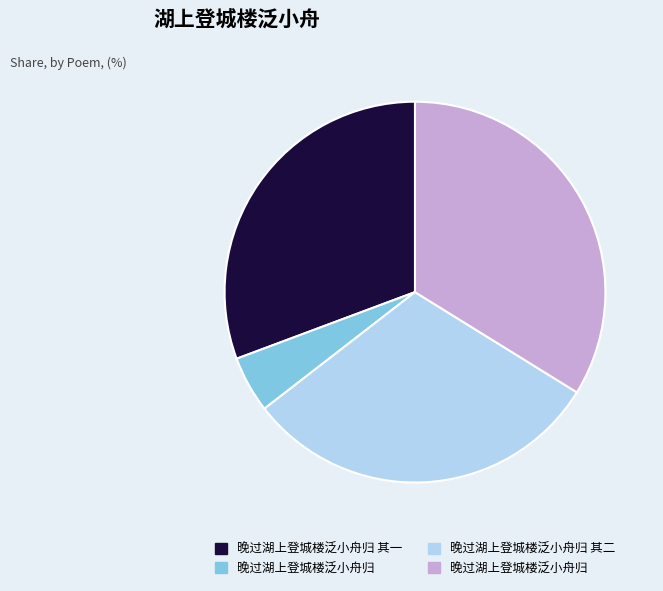

How many slices are in this pie chart?

4